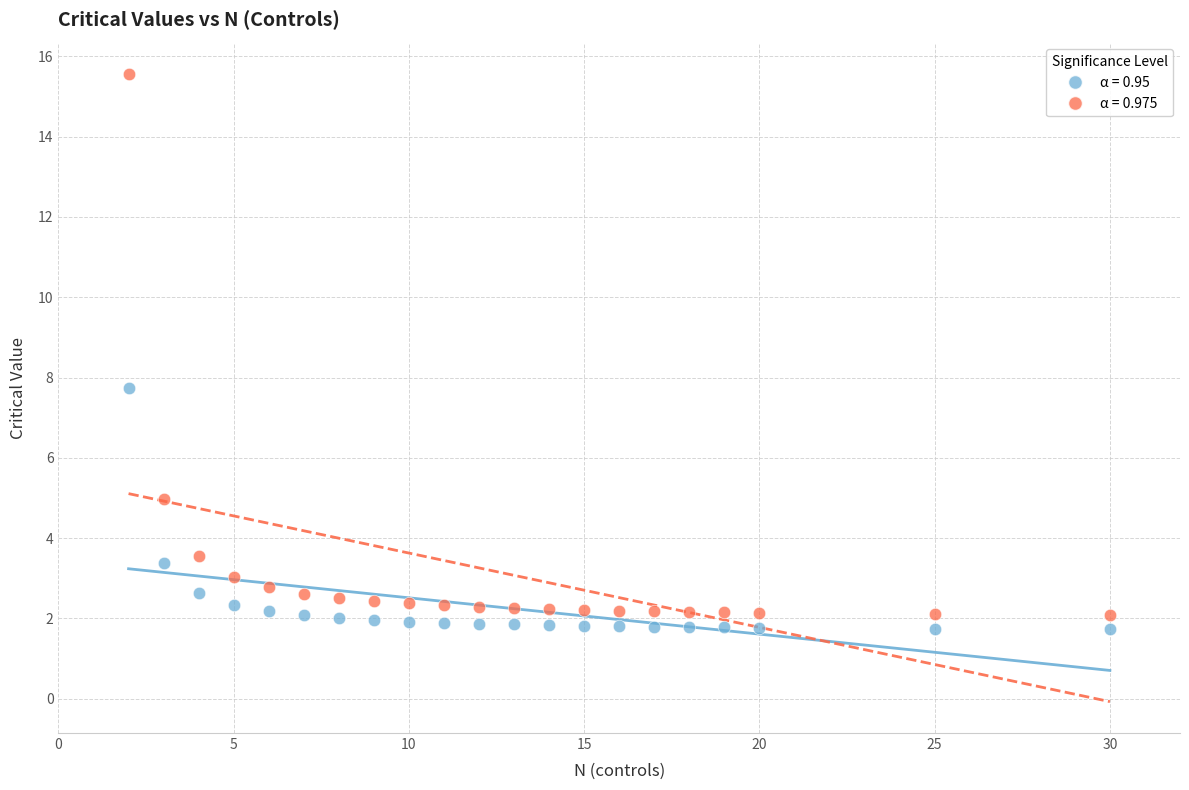

Across all series, what Y value is closest to 8?

7.7